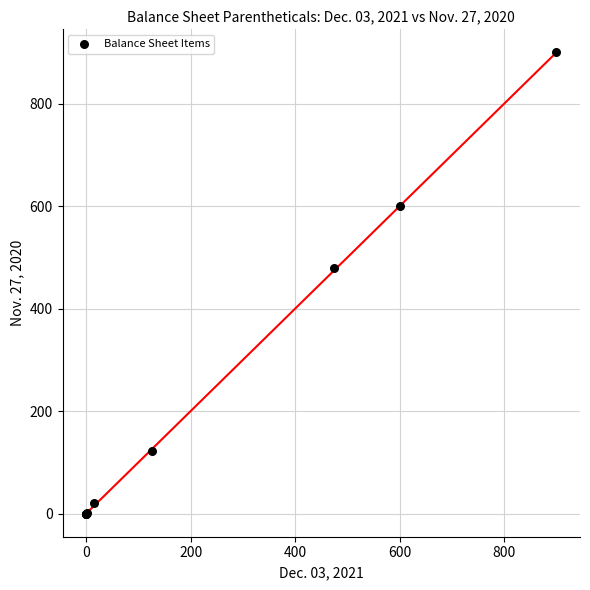

What Y value in the scatter plot is closest to 450?

479.0